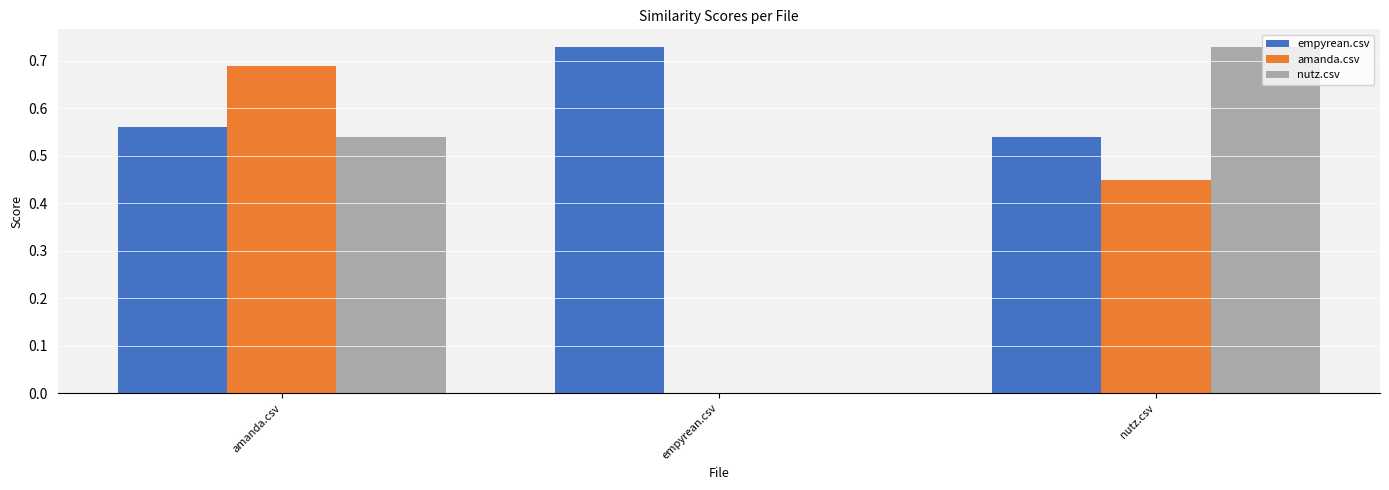

Which category has the highest value in the empyrean.csv series?

empyrean.csv